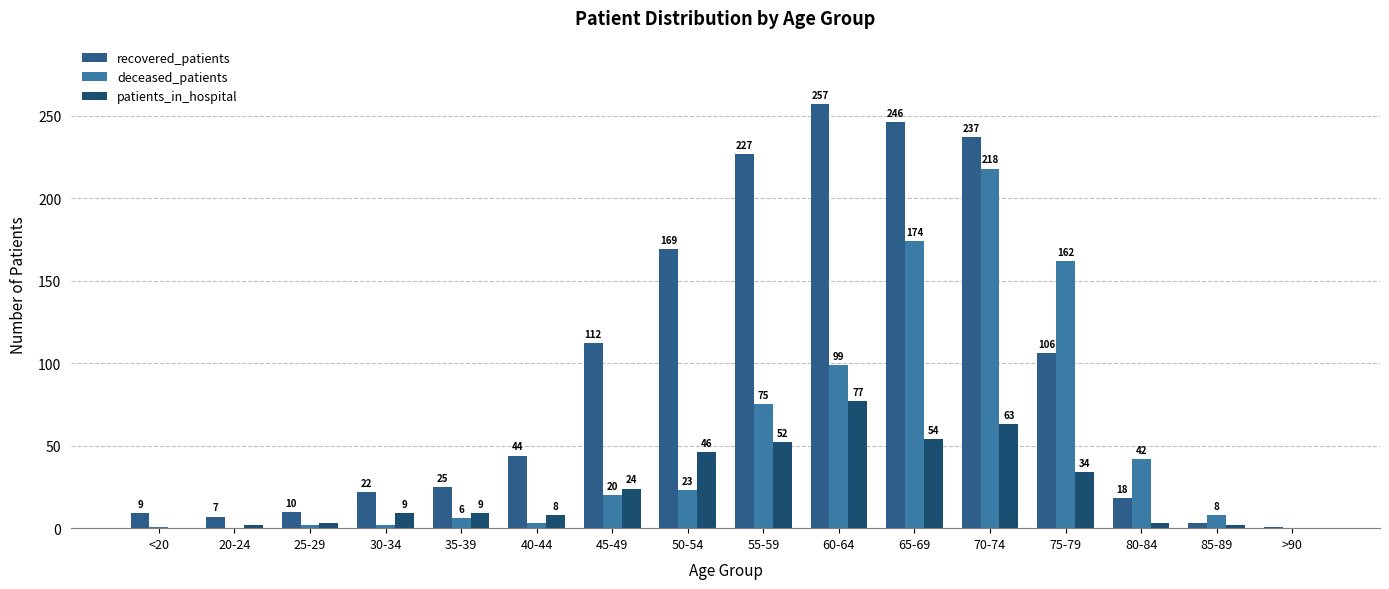

Count the number of categories in the chart.

16